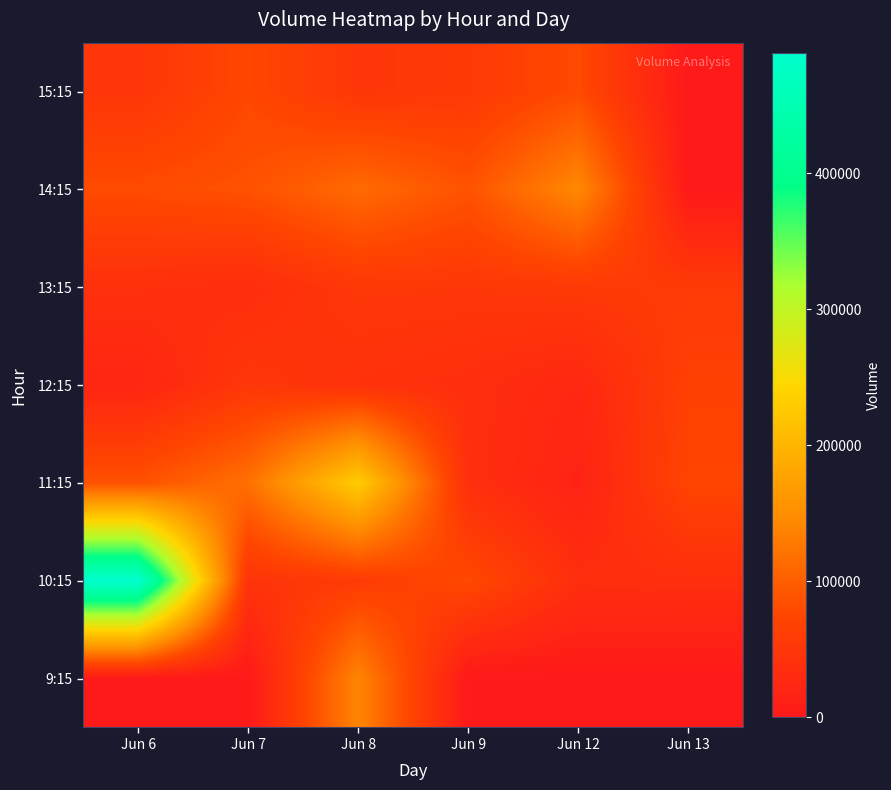

At how many categories does at least one series exceed 364318?

1